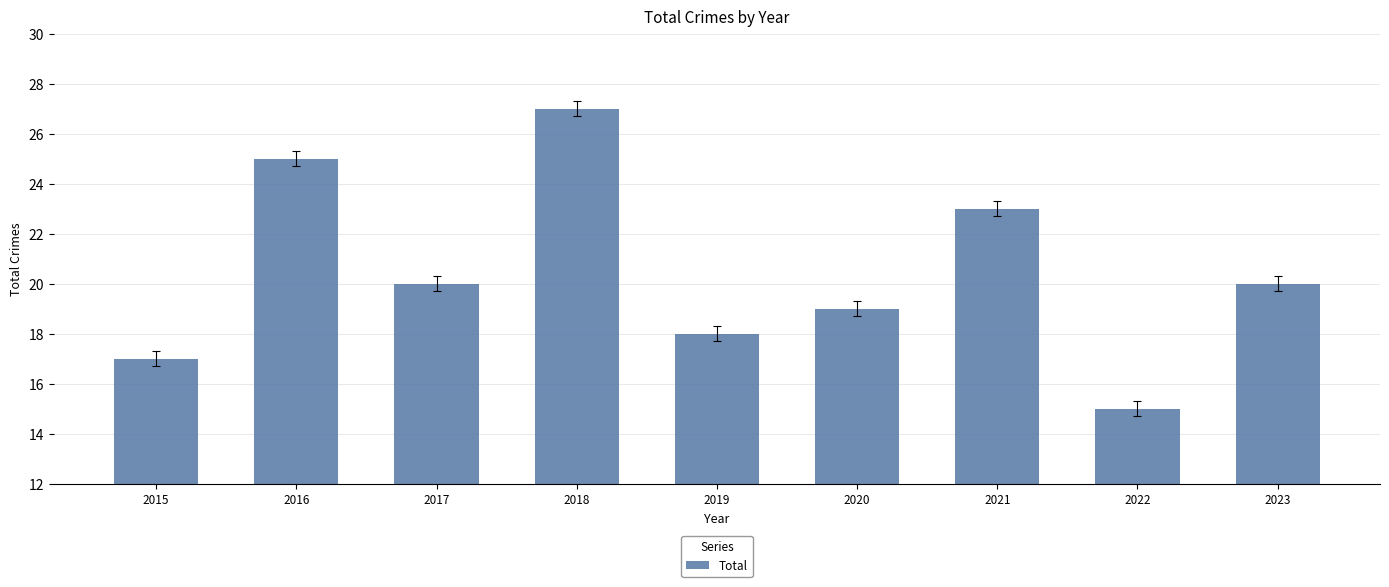

Reading left to right, transcribe all the data shown in this chart.

17	25	20	27	18	19	23	15	20